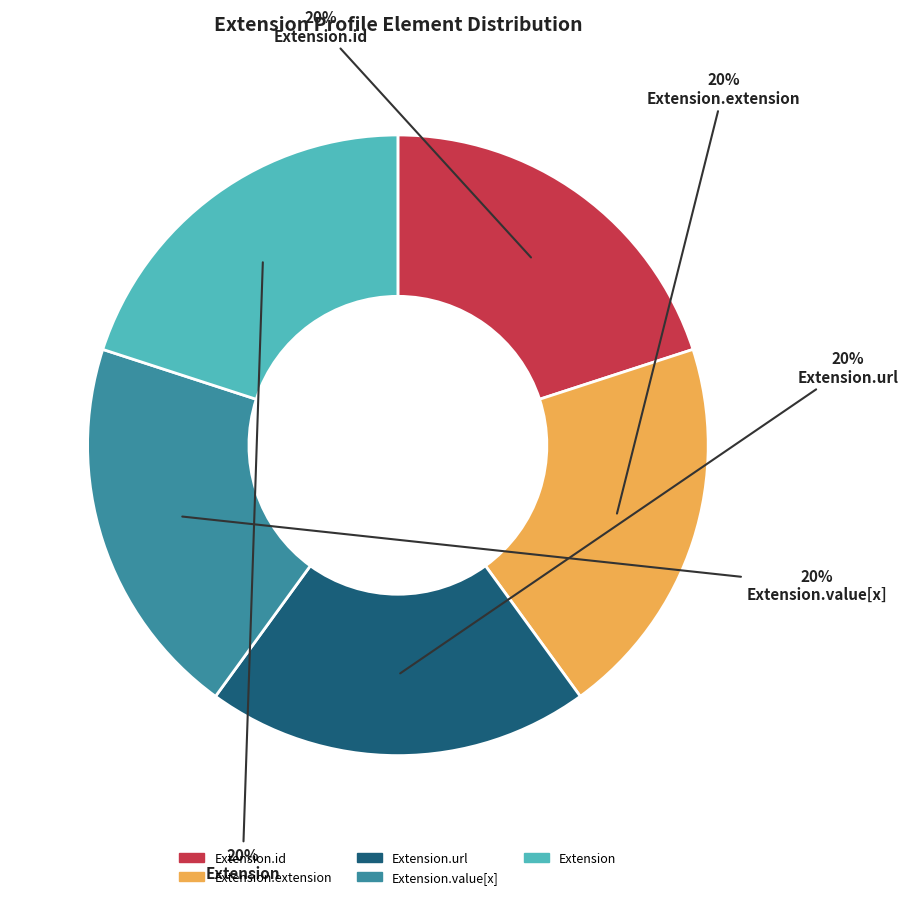

Is there any slice that represents more than half of the pie?

No